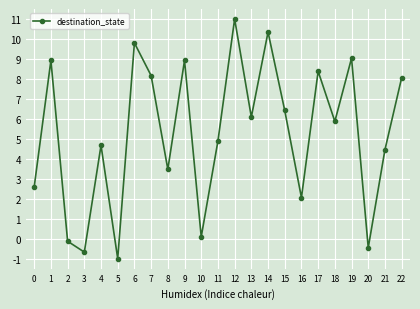

What is the change in value from 3 to 18?

+6.5